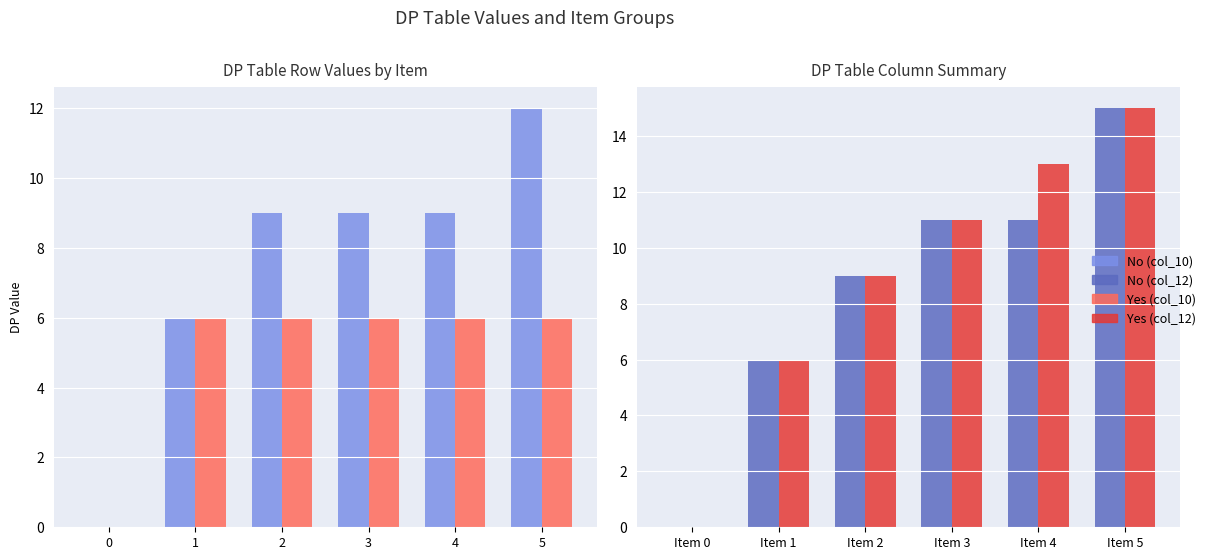

How many distinct data groups are displayed?

4